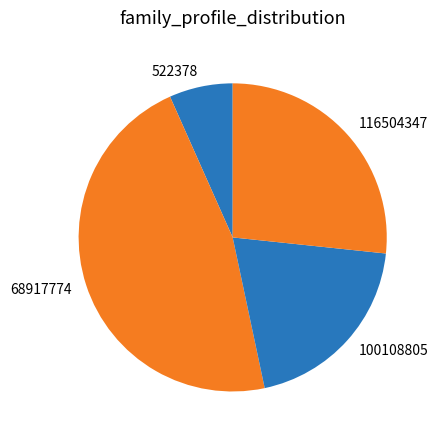

Is 100108805 the majority of the pie?

No